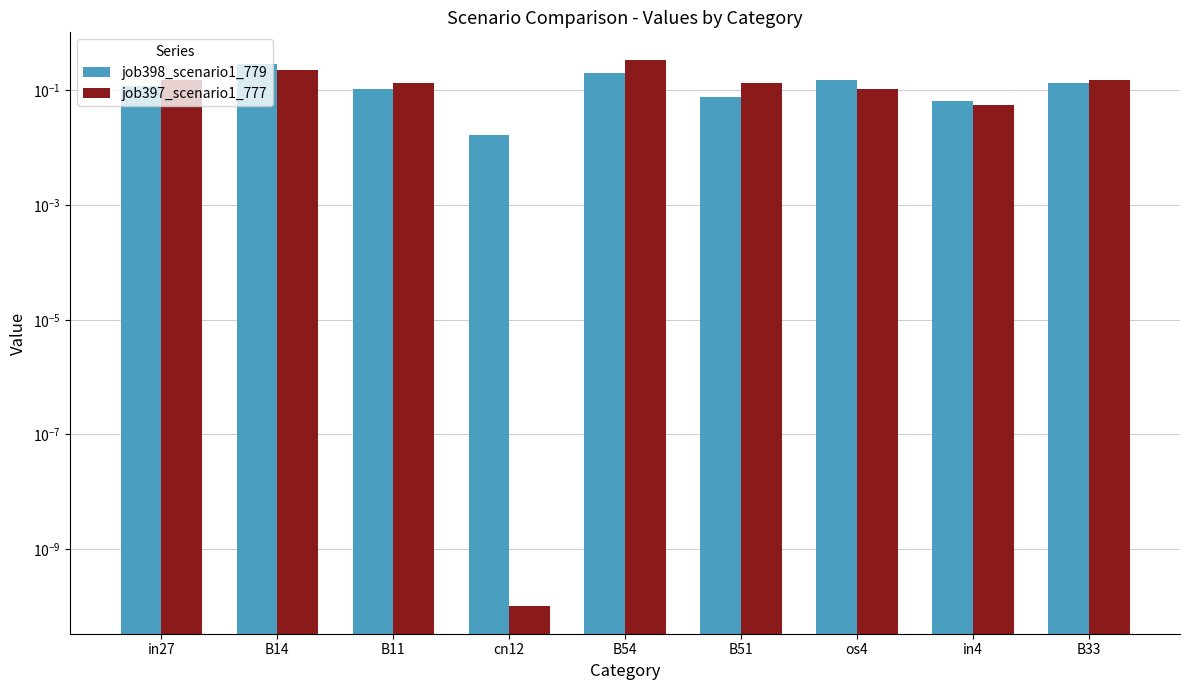

What is the sum of the job397_scenario1_777 values at B33 and B51?

0.3